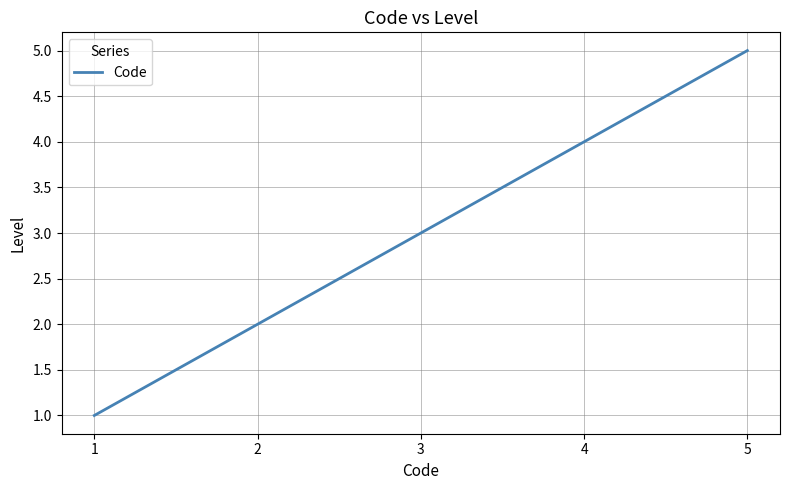

List the labels in order of value, largest first.

5, 4, 3, 2, 1